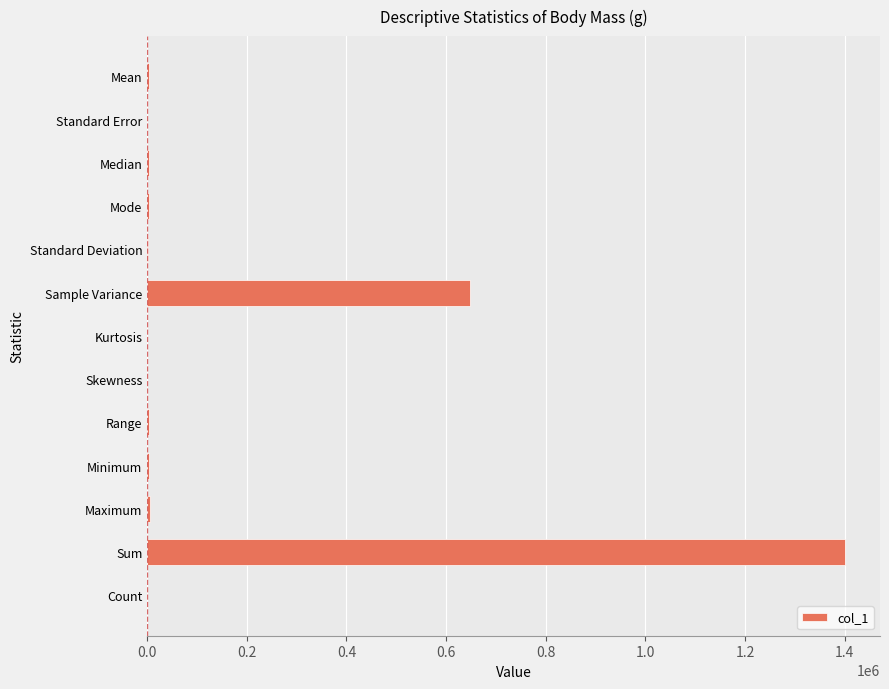

Count the number of categories in the chart.

13